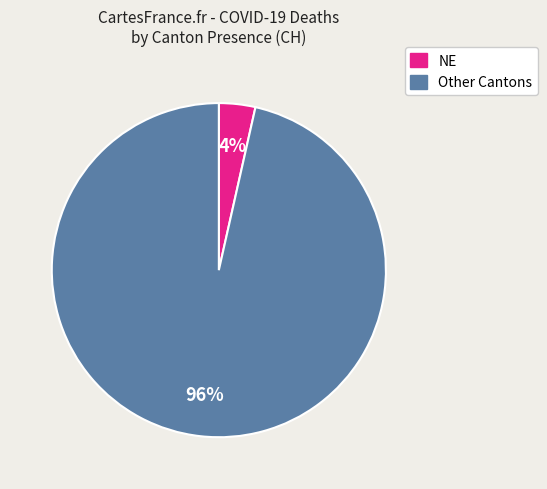

How many segments does this pie chart have?

2